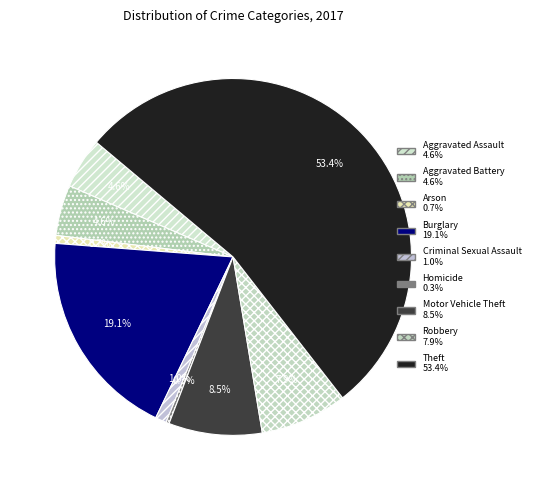

To the nearest percent, what is the difference between the Arson and Burglary slice percentages?

18%